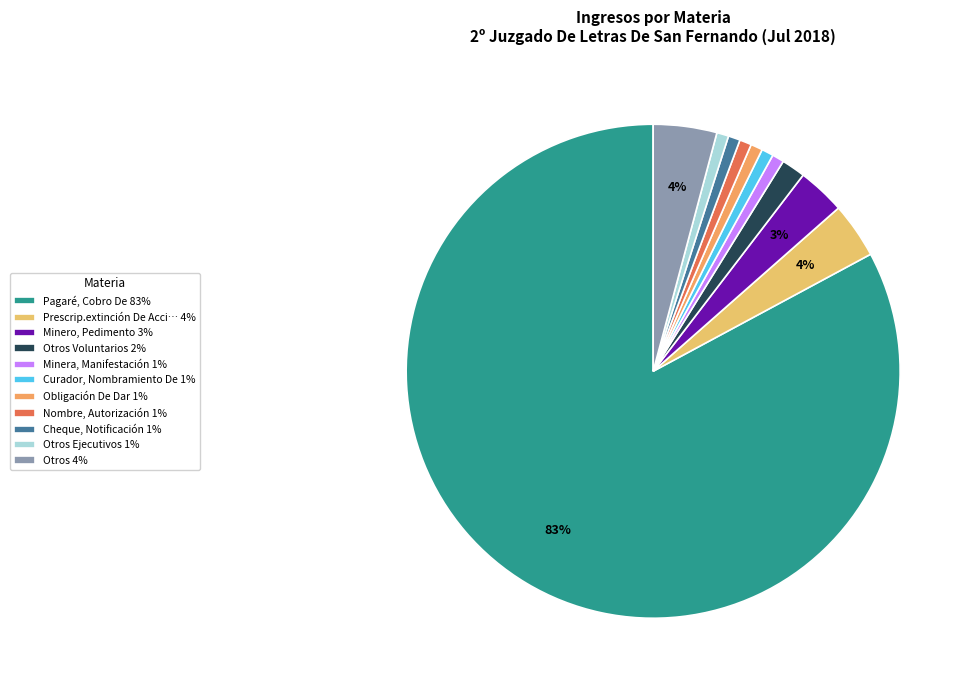

Is there any slice that represents more than half of the pie?

Yes